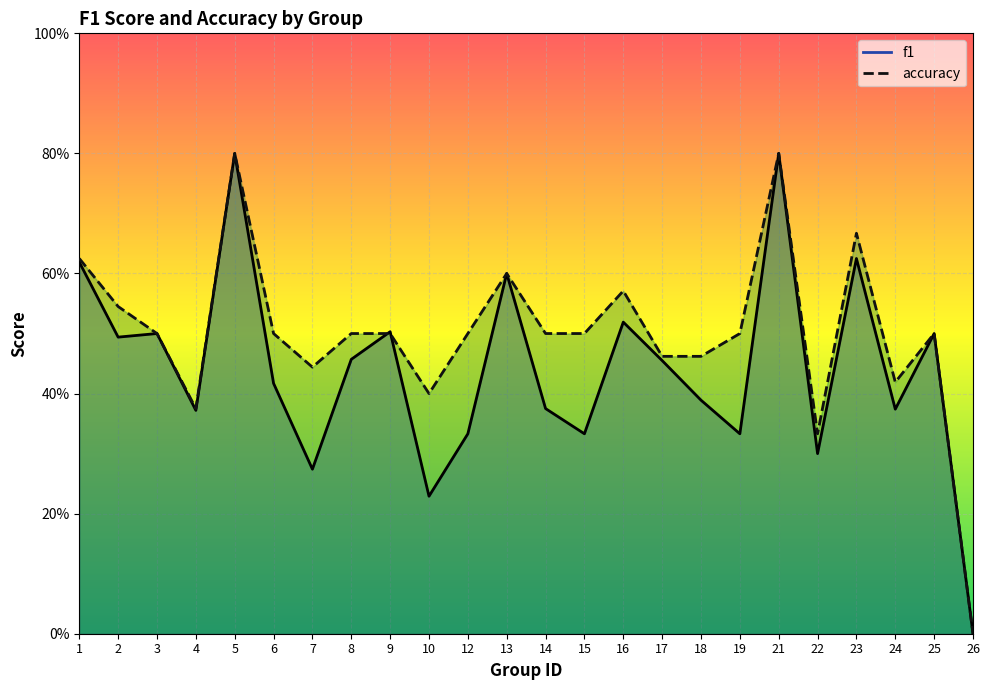

True or false: f1 has more than 0 interior local peaks.

True